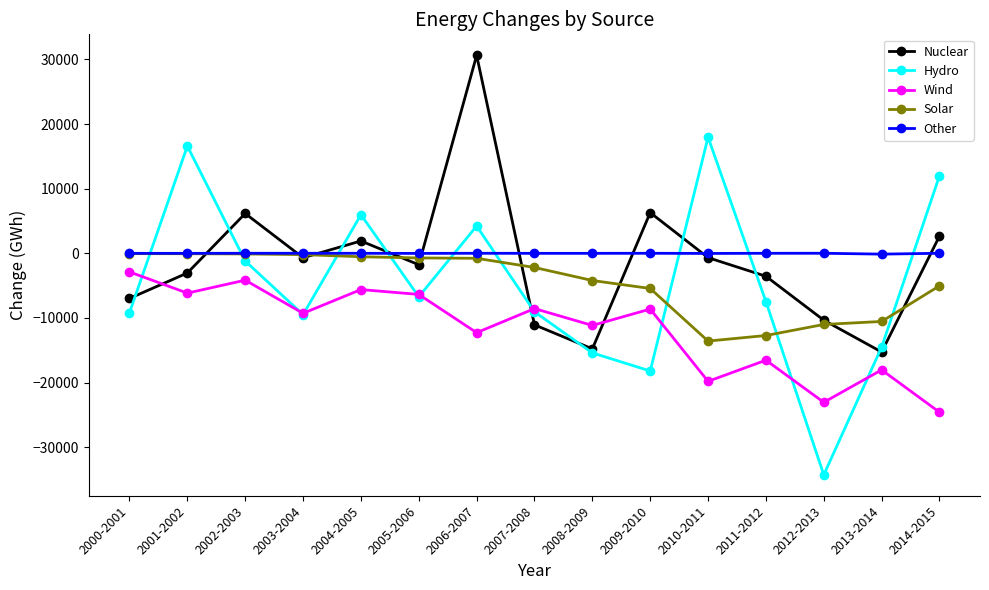

Which category has the lowest value across all series?

2012-2013